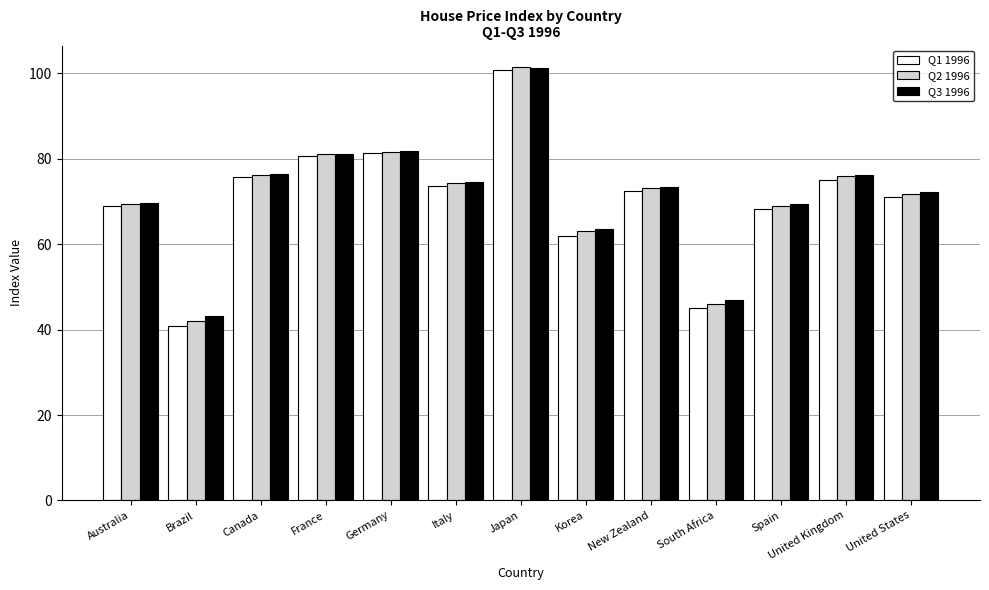

Is it true that Q1 1996 equals 41.3 at France?

False